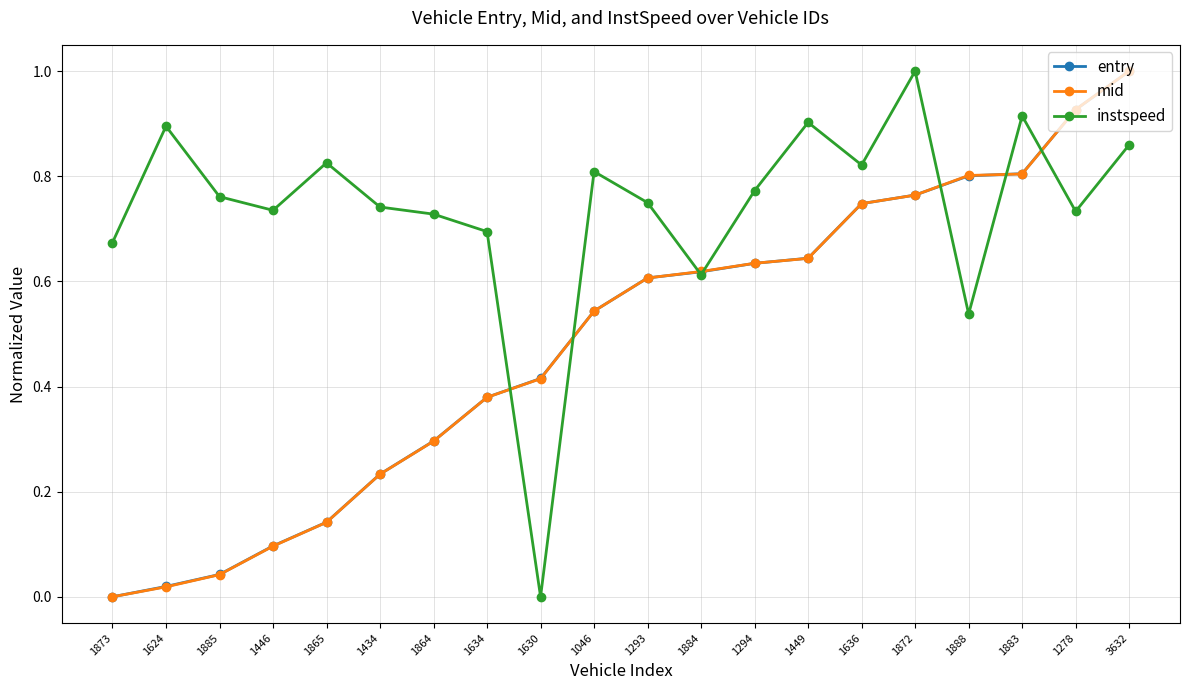

Does the chart have visible grid lines?

Yes